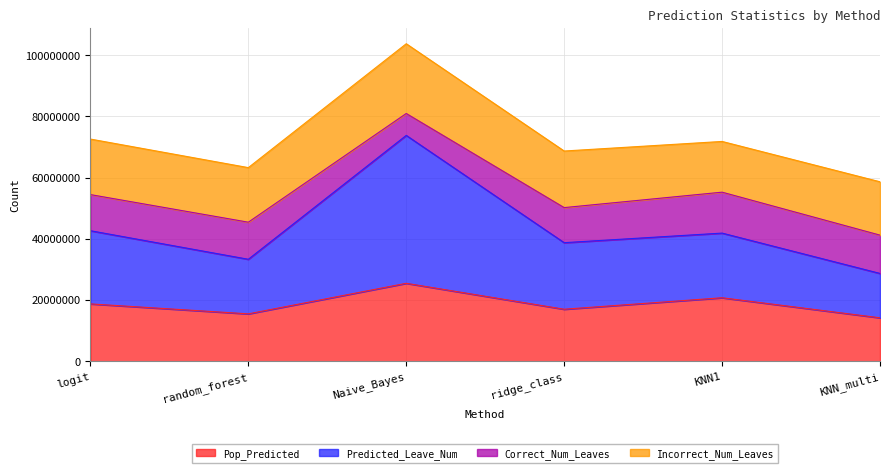

Which has a higher value, logit or KNN1?

KNN1